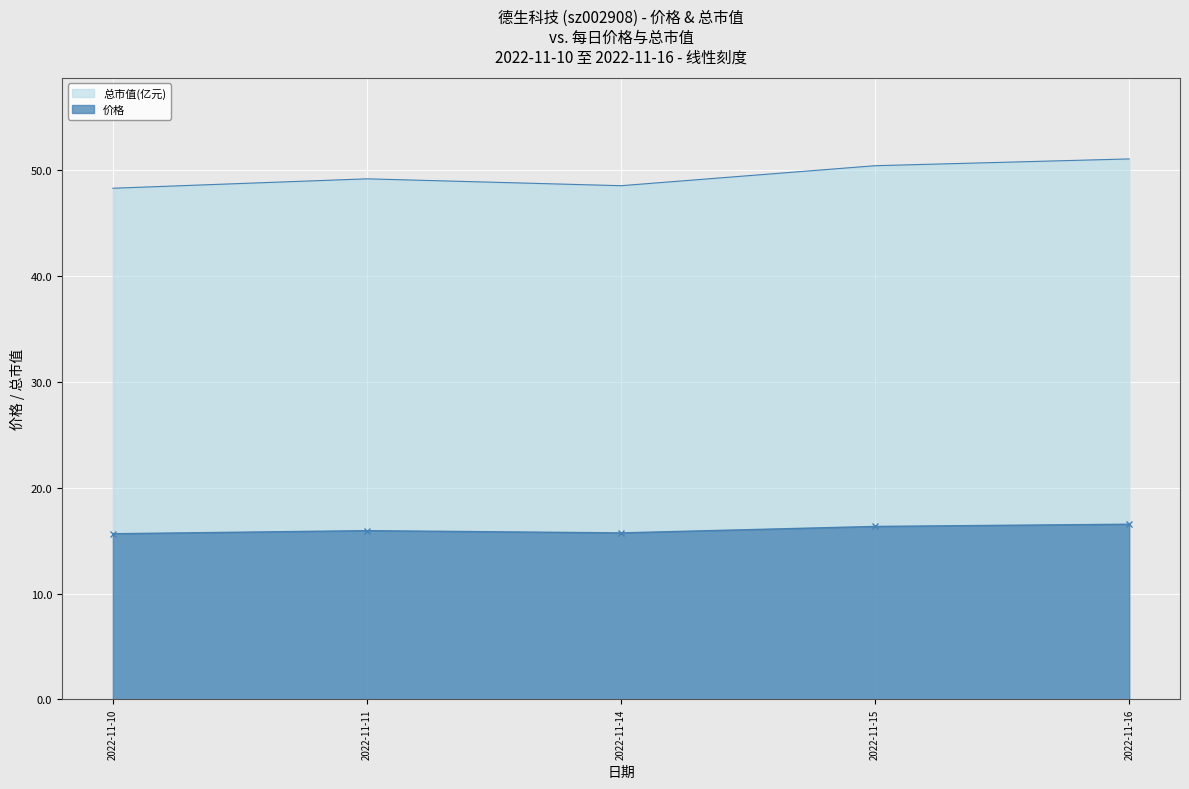

What is the value of the 总市值(亿元) point at the 1st from the left?

48.3